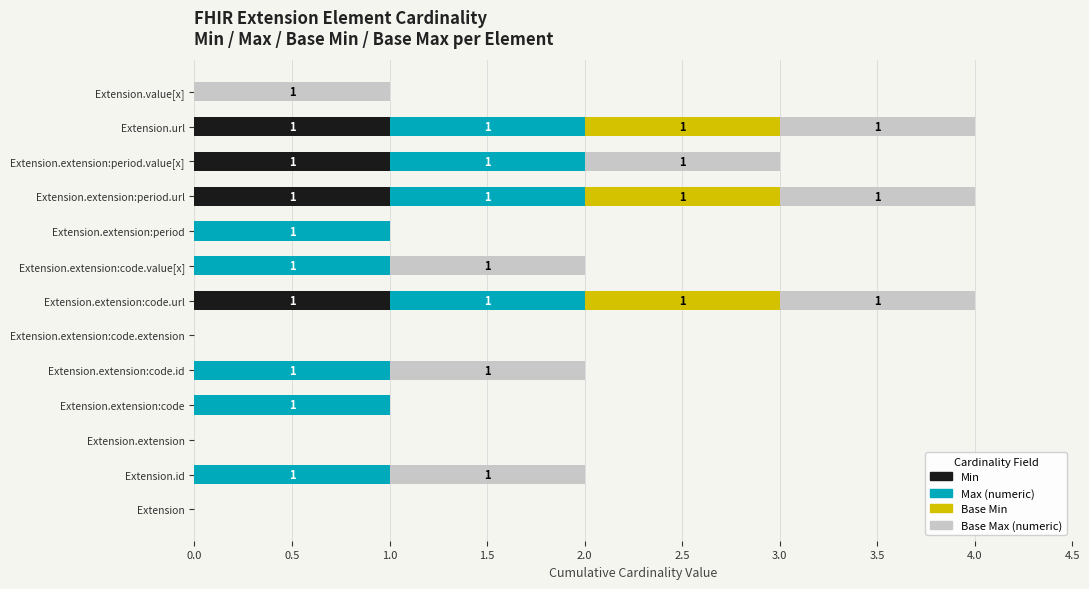

Is it true that Min equals 0 at Extension.extension:code.extension?

True